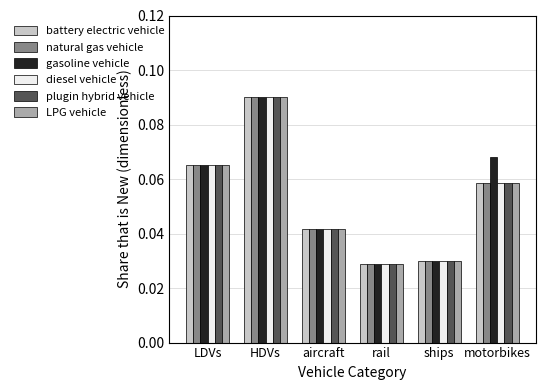

Is it true that diesel vehicle equals 0.0 at LDVs?

False